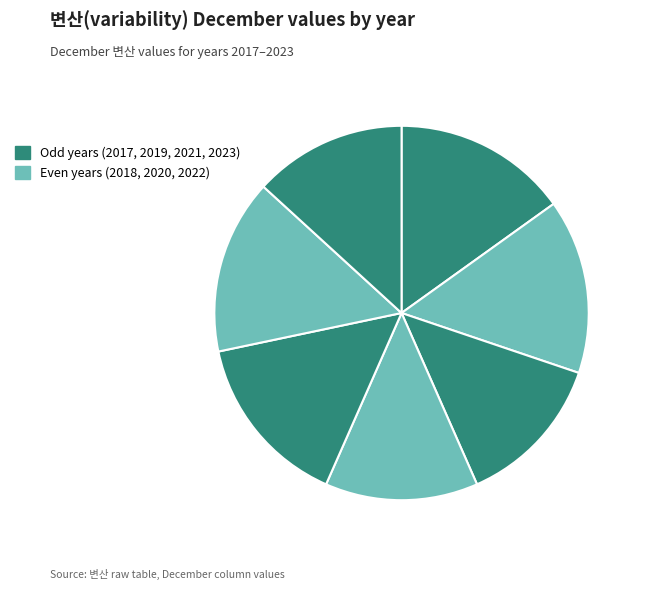

How many slices are in this pie chart?

7